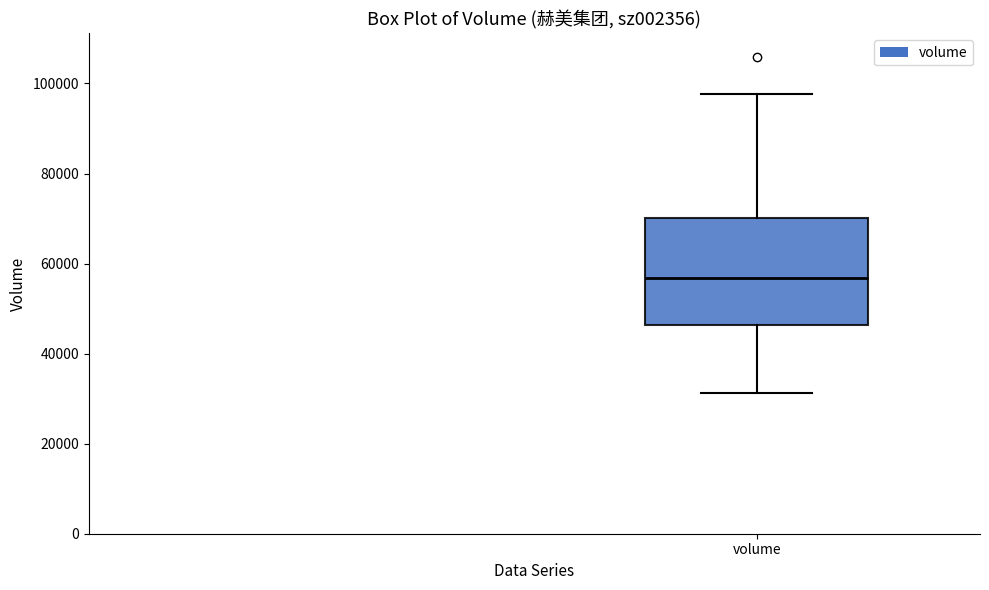

Read this box plot against the y-axis: the position of the median line, the range covered by the box, and the ends of both whiskers. The values are not printed on the chart, so give them approximately, as read against the axis.

median 56000, box 46000 to 70000, whiskers 32000 to 98000